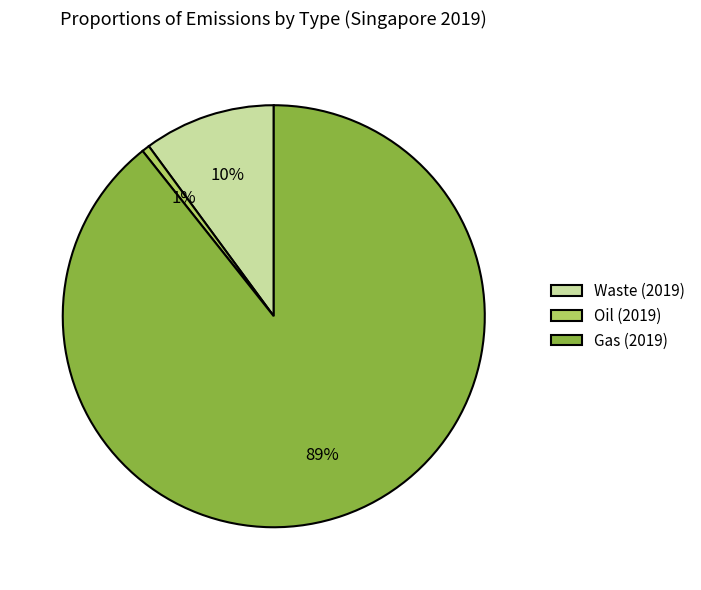

To the nearest percent, what is the combined percentage of Oil (2019) and Waste (2019)?

11%